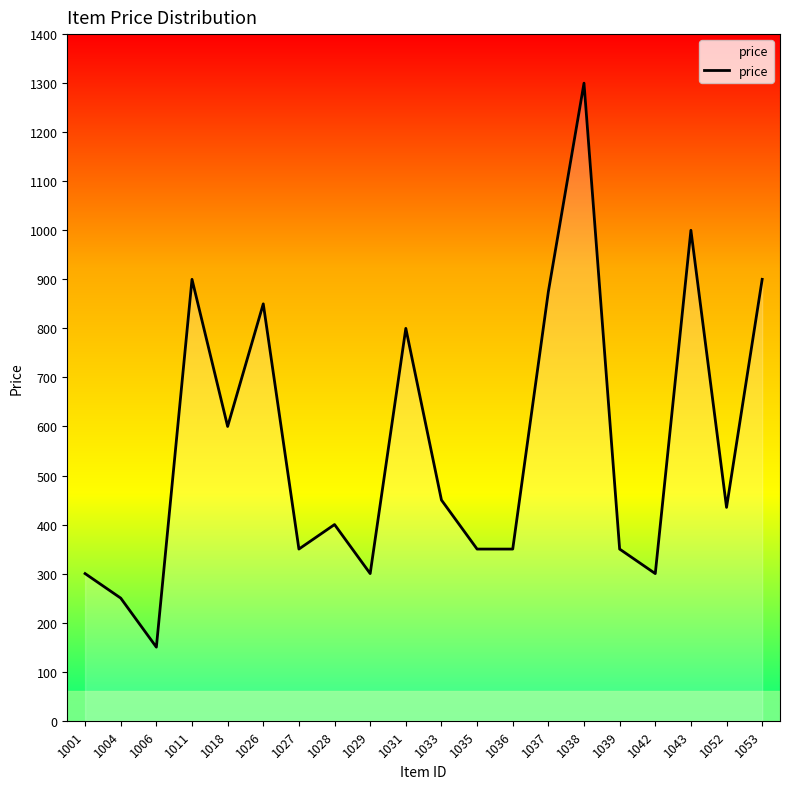

Between 1038 and 1001, which is larger?

1038